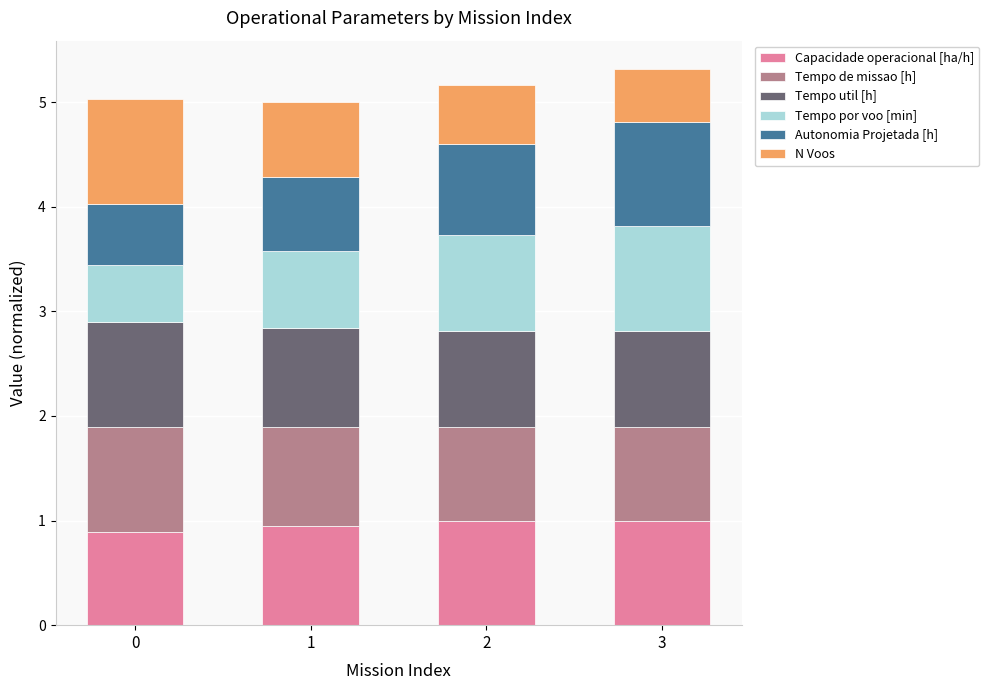

The Capacidade operacional [ha/h] series shows 1.8 at 3. True or false?

False